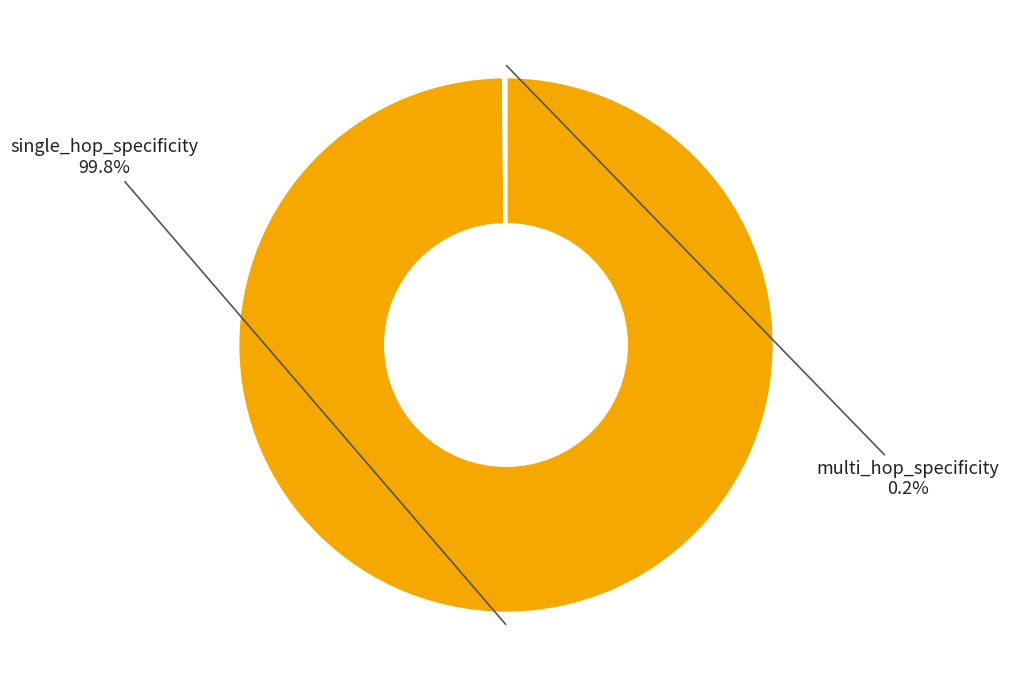

Is there any slice that represents more than half of the pie?

Yes